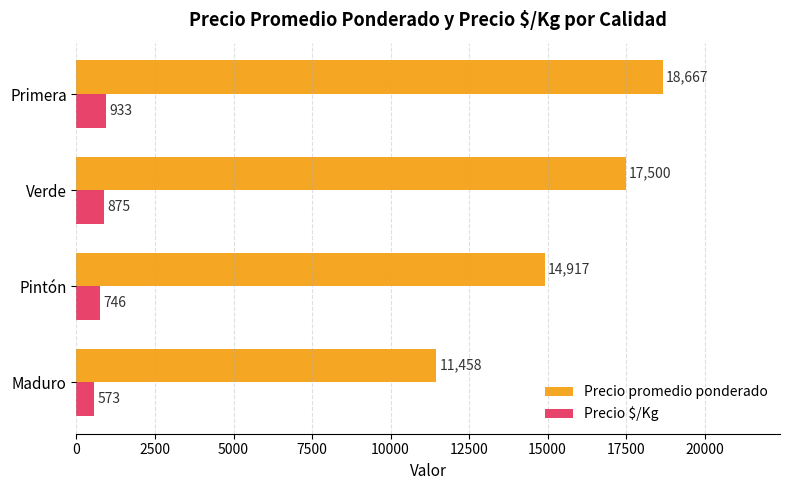

The value of Precio promedio ponderado at Maduro is 11458. True or false?

True